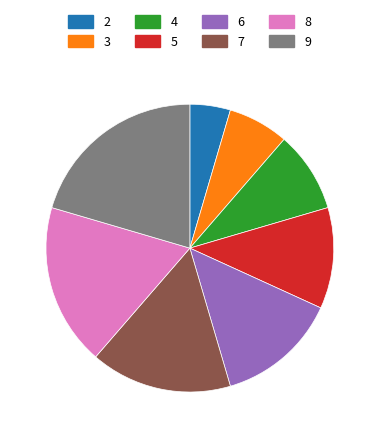

Does 2 represent more than half of the total?

No